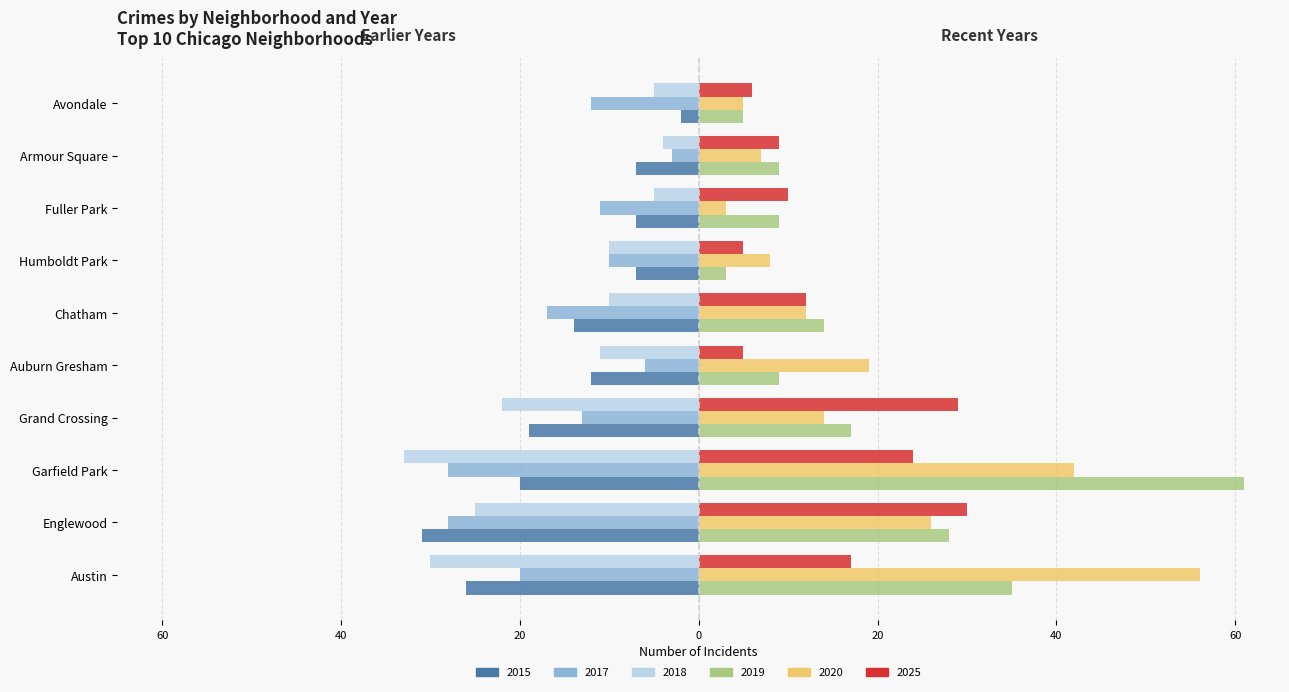

What is the difference between the maximum and minimum values in the 2015 series?

29